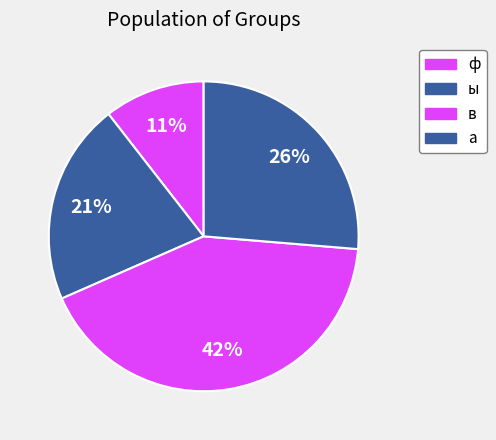

To the nearest percent, what percentage of the pie is ф?

11%